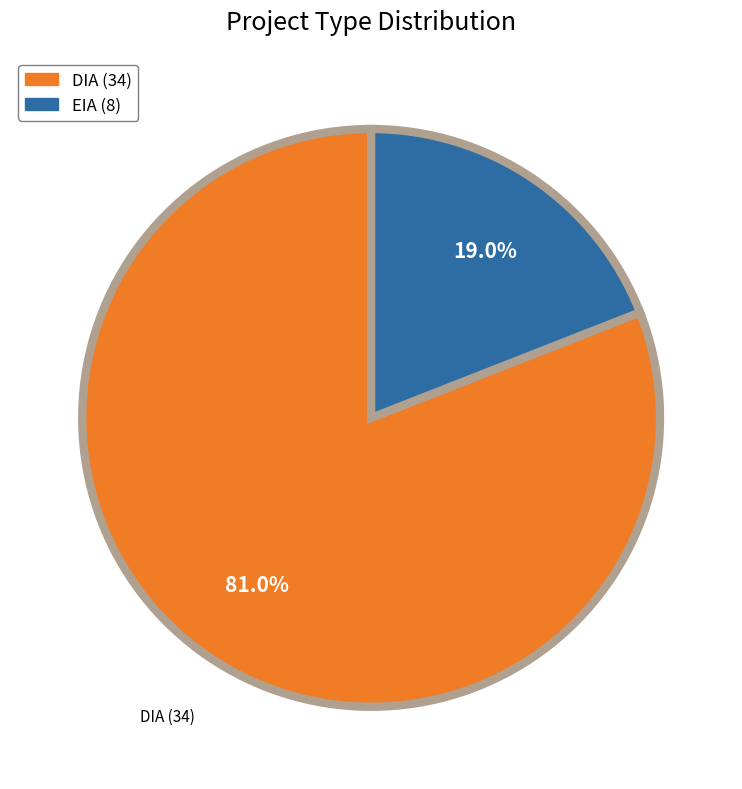

To the nearest percent, what is the combined percentage of EIA and DIA?

100%